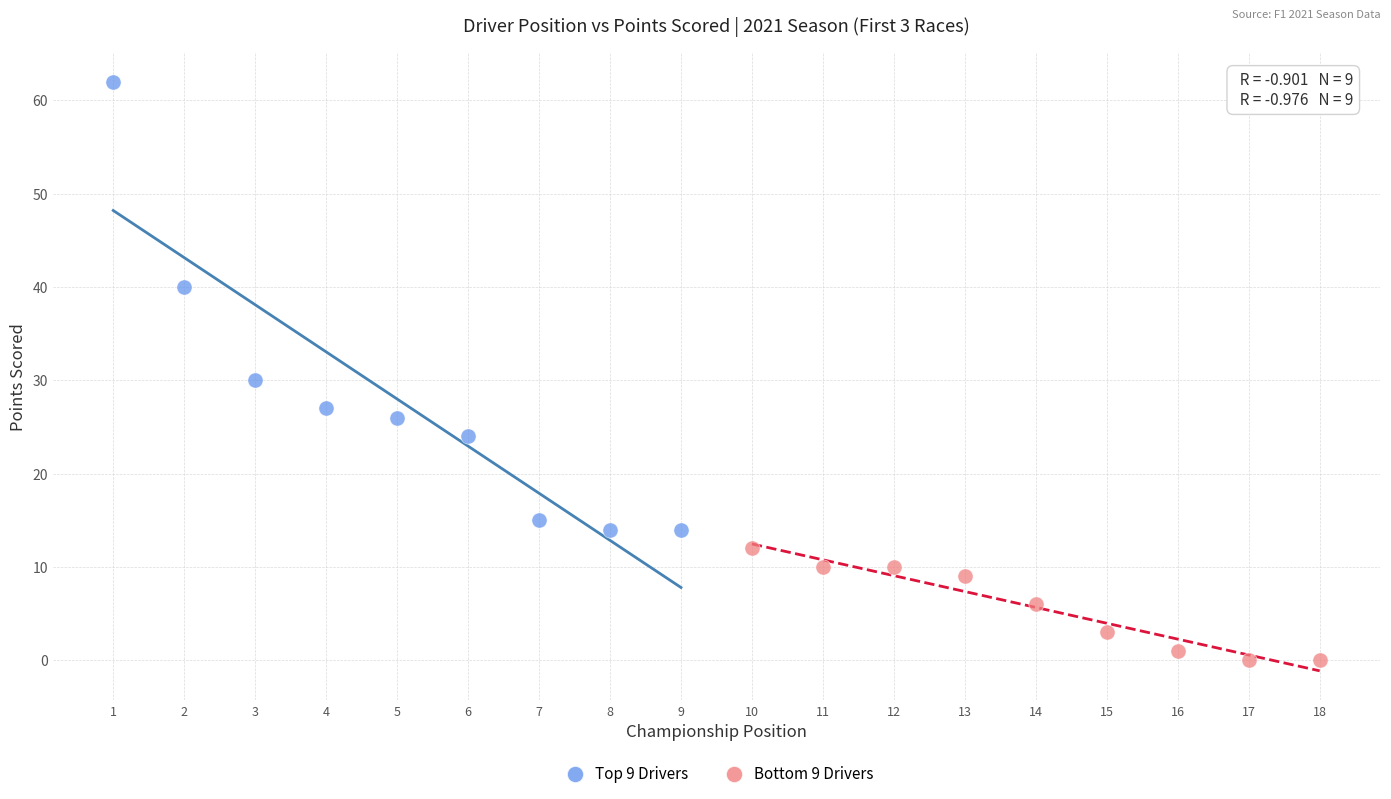

Which series reaches the maximum Y coordinate?

Top 9 Drivers